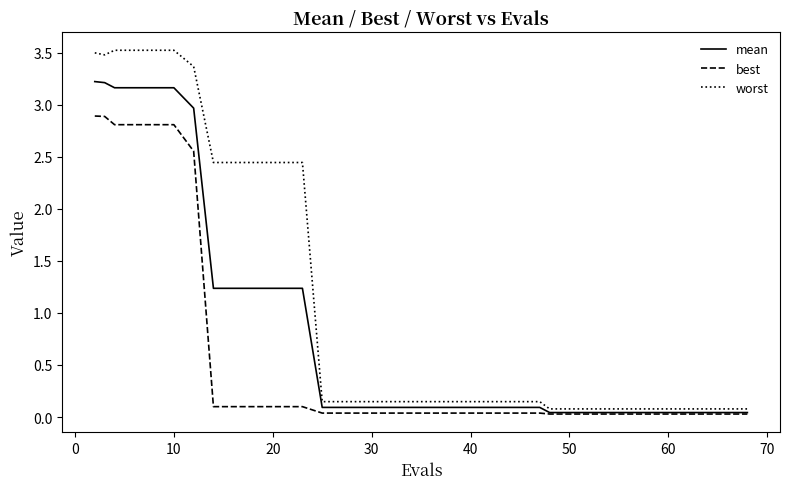

What is the maximum value shown in the chart?

3.5